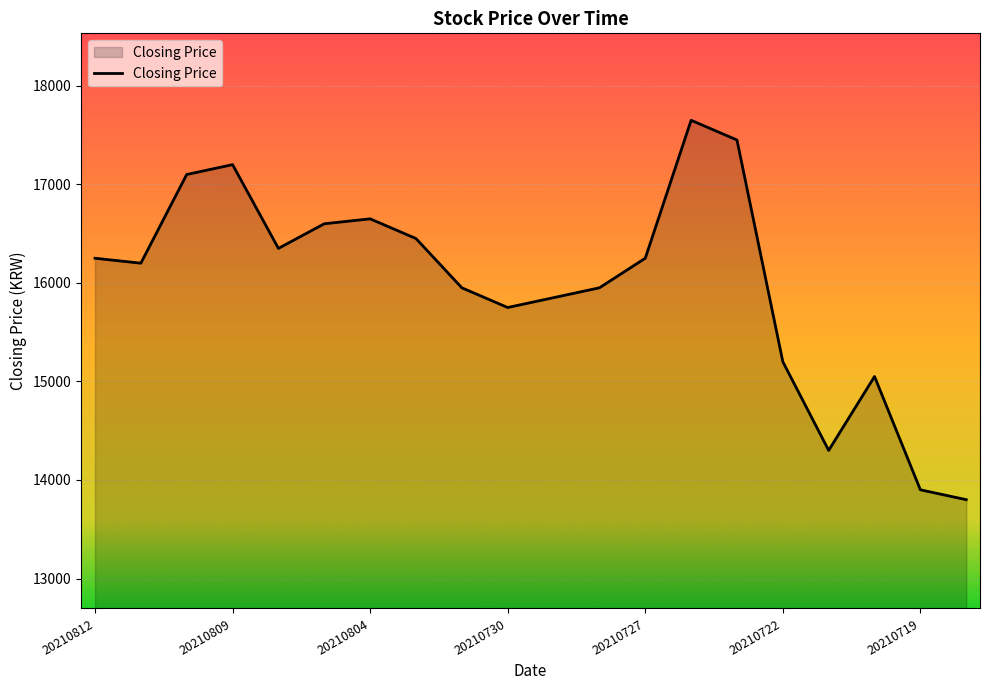

Reading left to right, transcribe all the data shown in this chart.

16250	16200	17100	17200	16350	16600	16650	16450	15950	15750	15850	15950	16250	17650	17450	15200	14300	15050	13900	13800